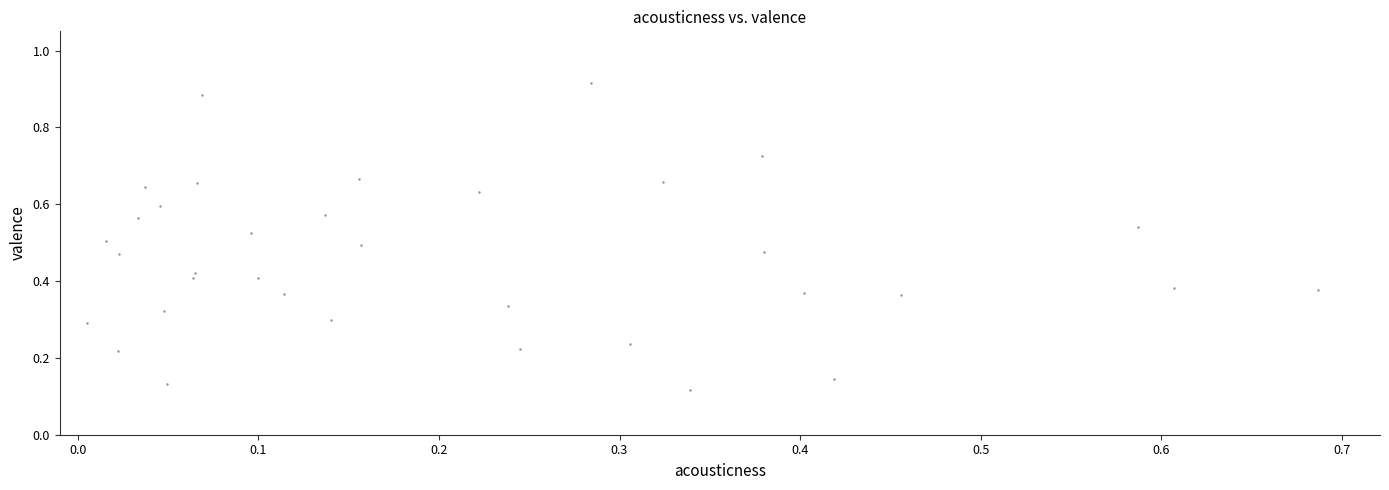

What is the range of Y values (max minus min)?

0.8